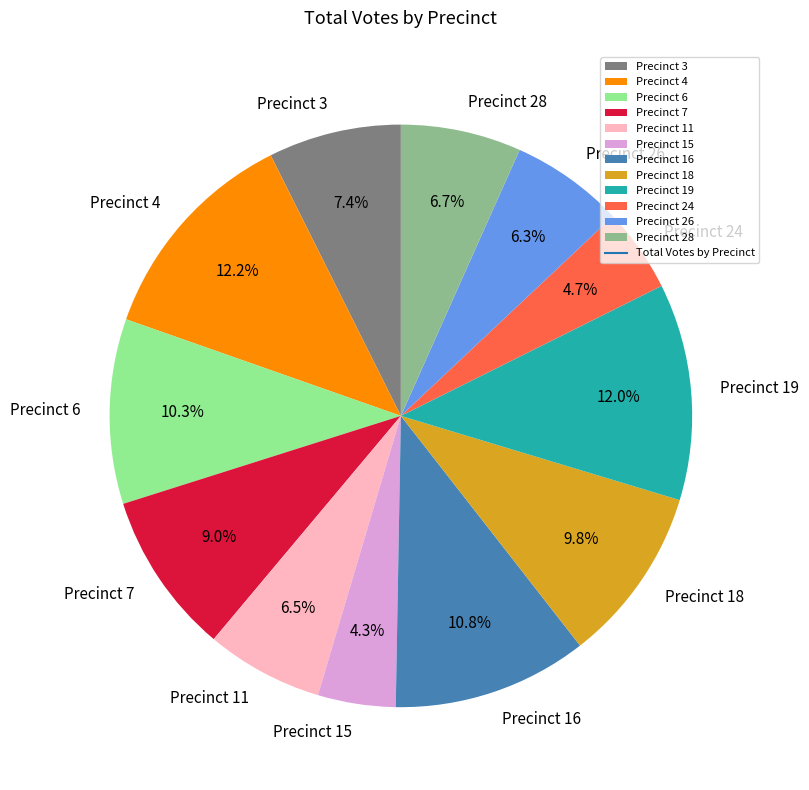

True or false: Precinct 6 accounts for 10% of the total.

True